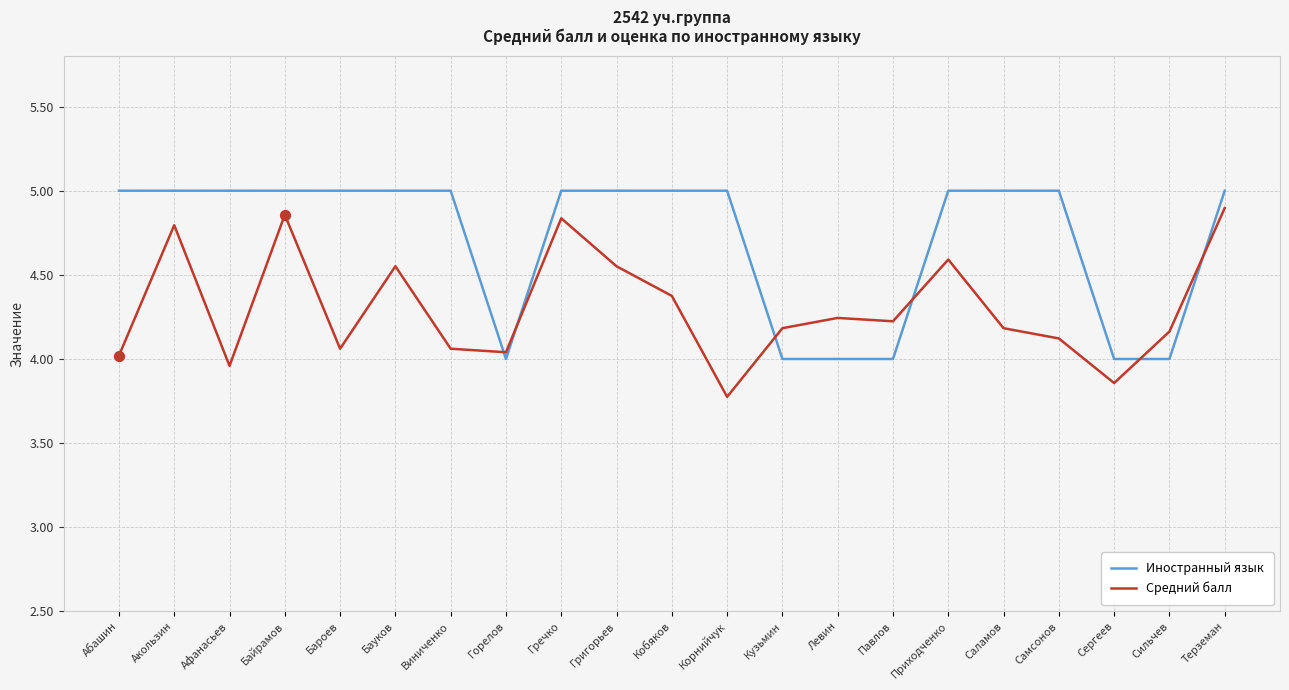

Which series changed the most between Байрамов and Бауков?

Средний балл